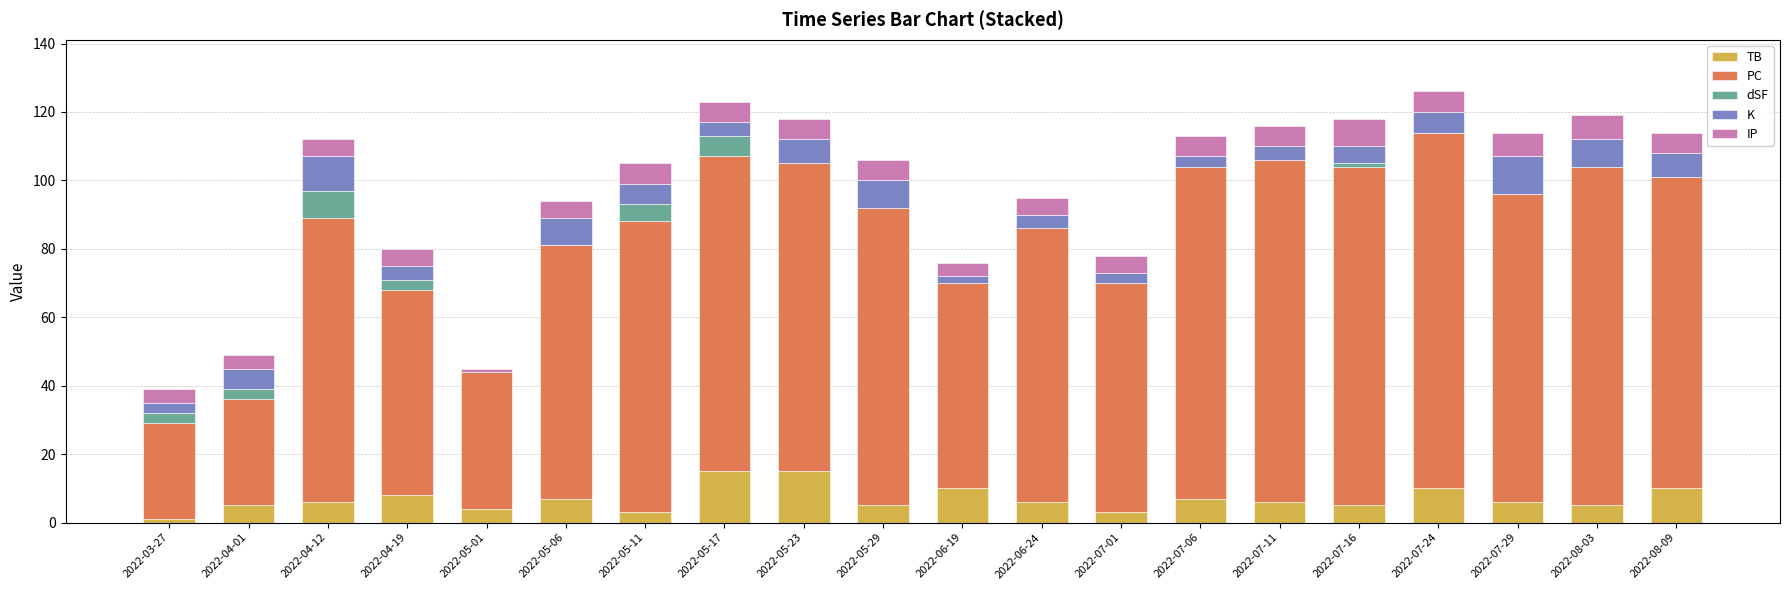

What is the sum of the TB values at 2022-05-11 and 2022-07-01?

6